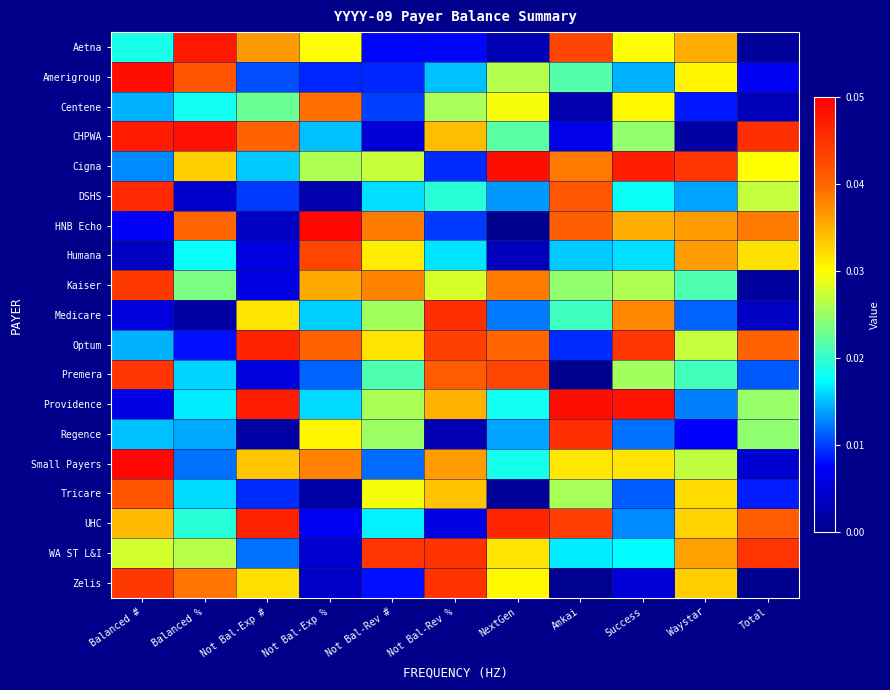

At which category is the sum across all series the highest?

Balanced #